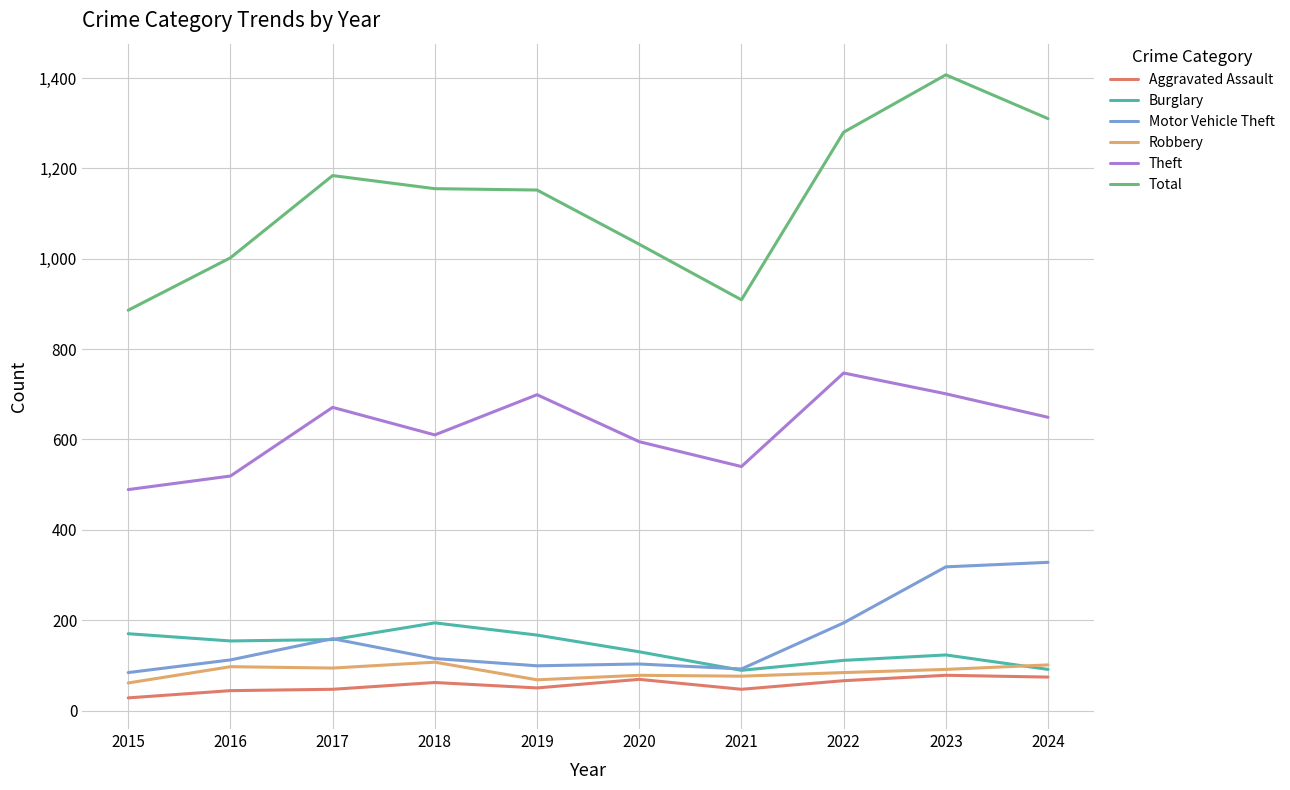

How many lines are shown in the chart?

6